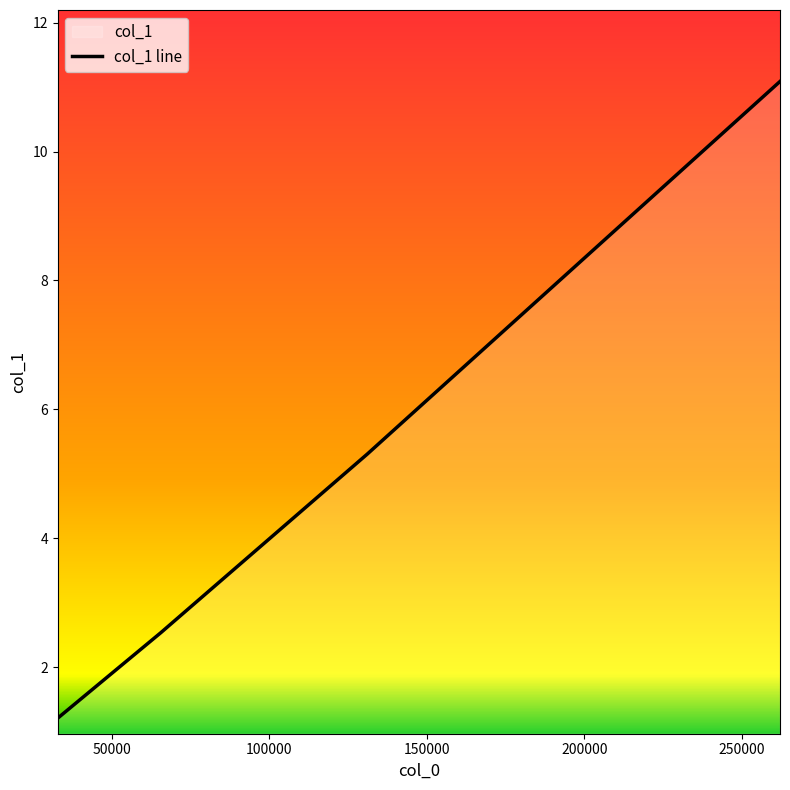

What is the value of the 4th point from the left?

11.1